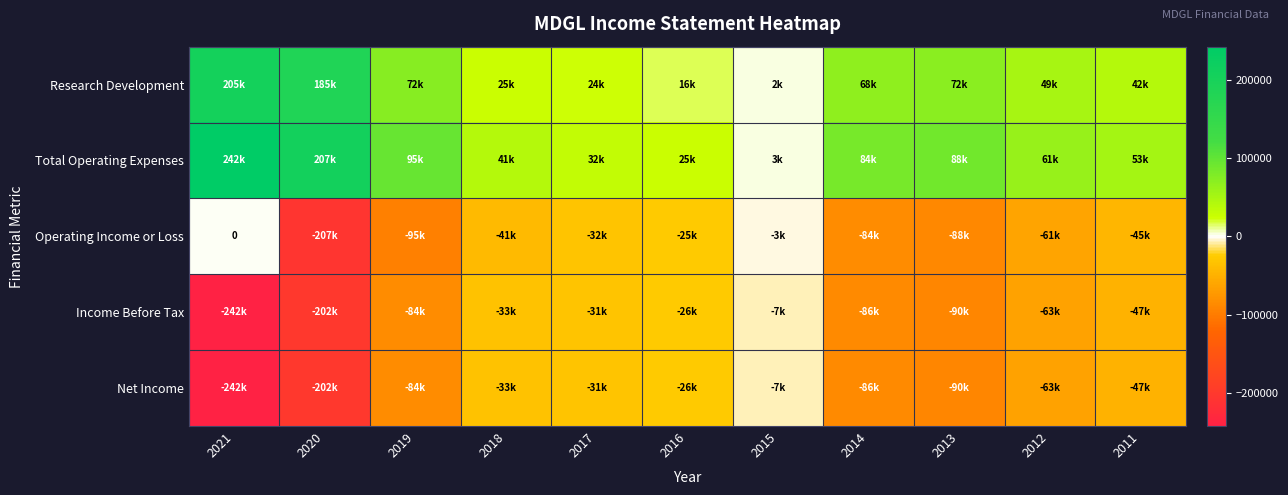

Rank the series by their maximum value, from highest to lowest.

Total Operating Expenses, Research Development, Operating Income or Loss, Income Before Tax, Net Income